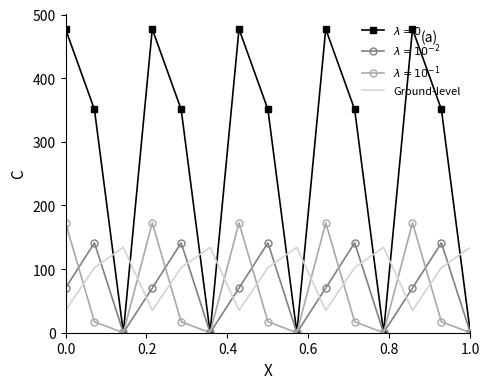

What is the greatest value displayed?

477.2